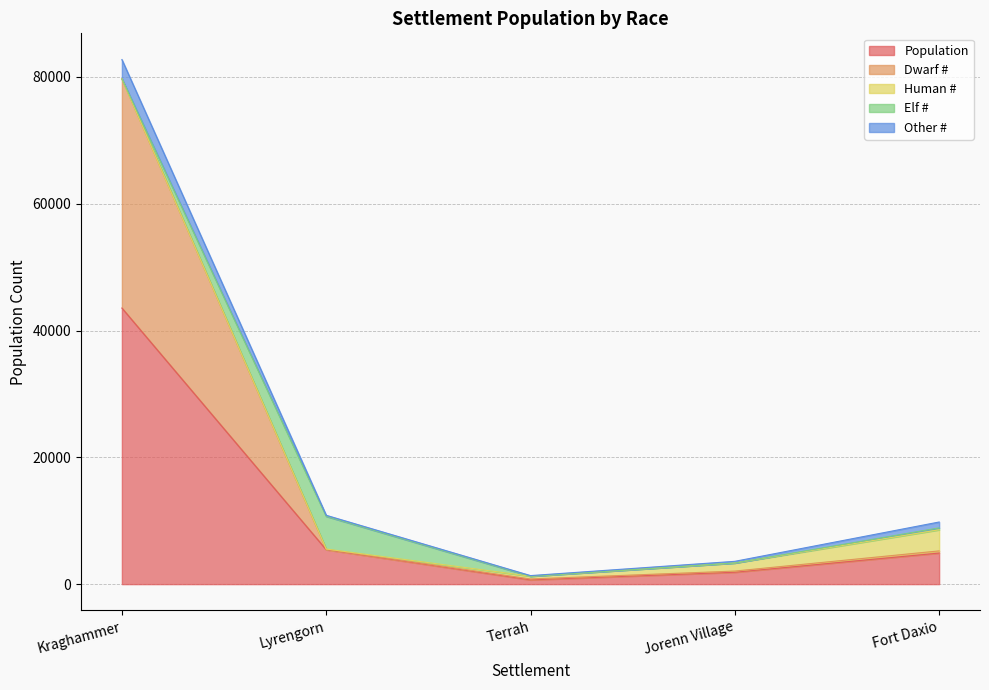

What is the difference between the maximum and minimum values in the Human # series?

3332.0